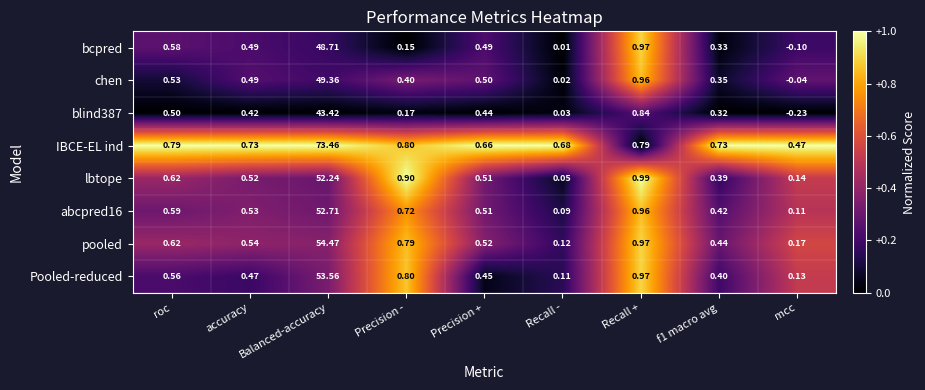

Which category has the highest value across all series?

Balanced-accuracy